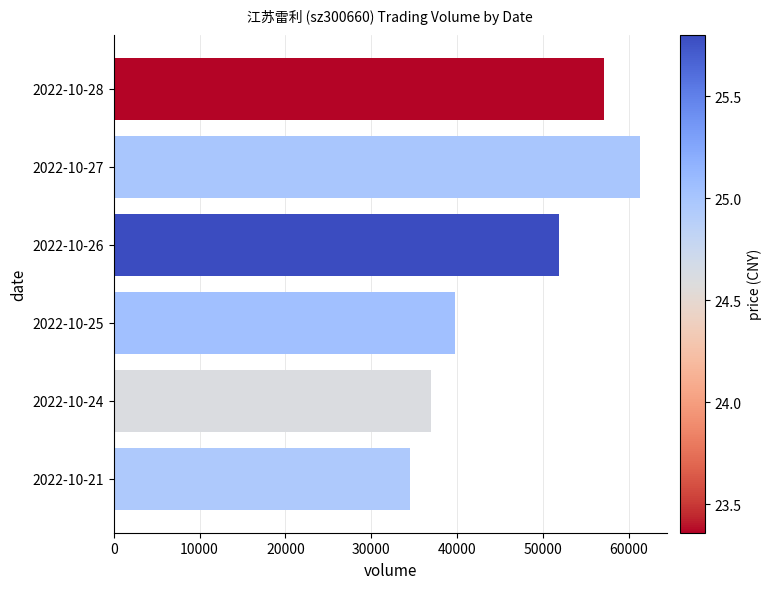

List the labels in order of value, largest first.

2022-10-27, 2022-10-28, 2022-10-26, 2022-10-25, 2022-10-24, 2022-10-21